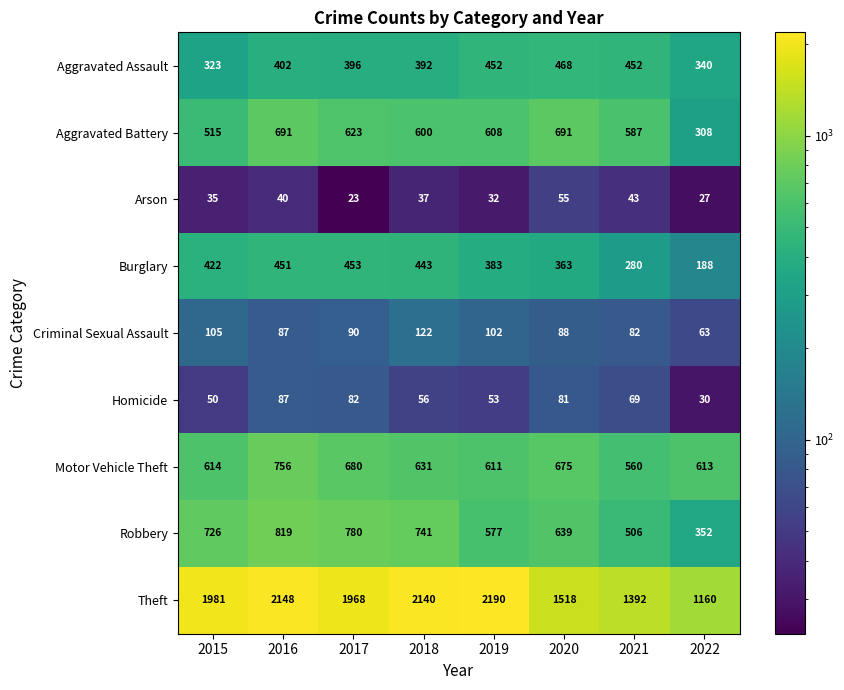

What is the total value across all series at 2020?

4578